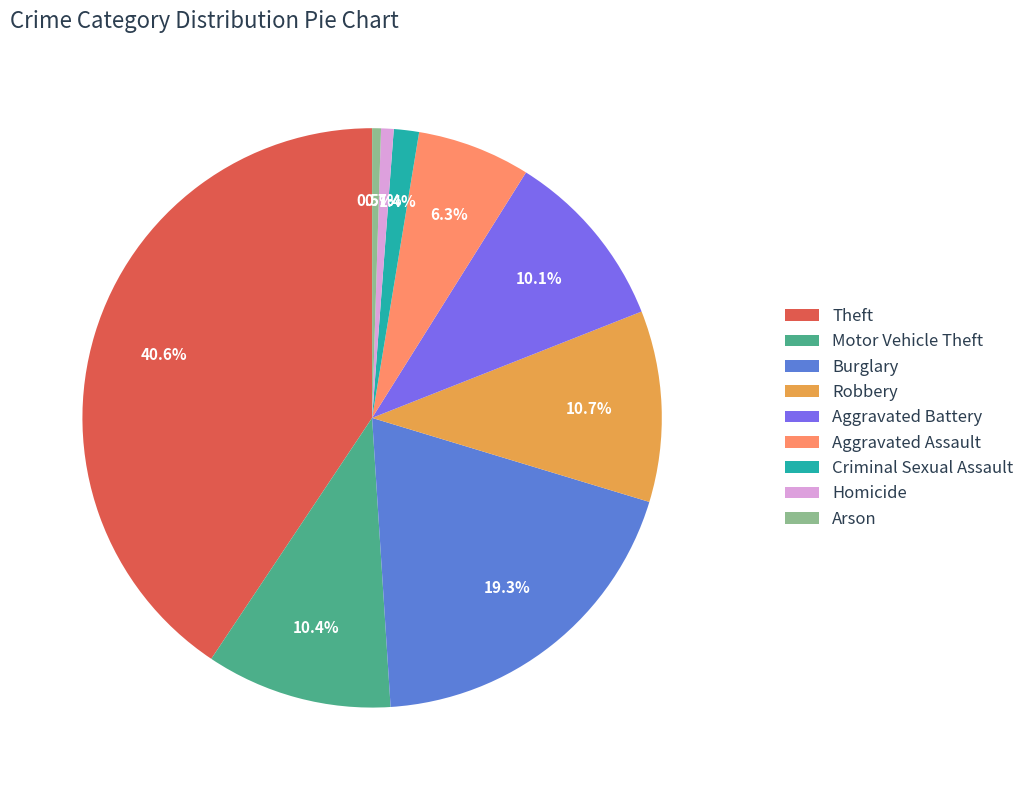

What is the largest slice in the pie chart?

Theft